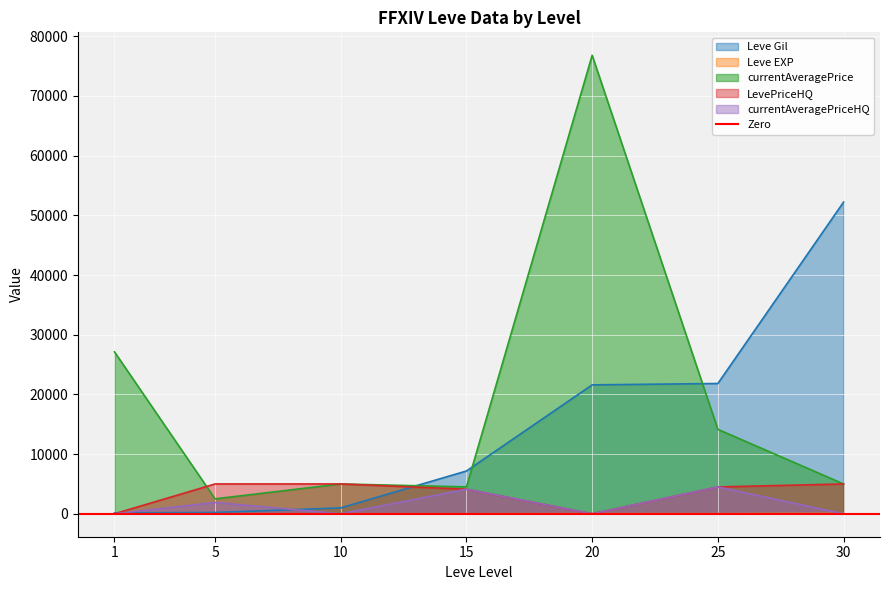

True or false: Leve EXP has more than 2 interior local peaks.

False